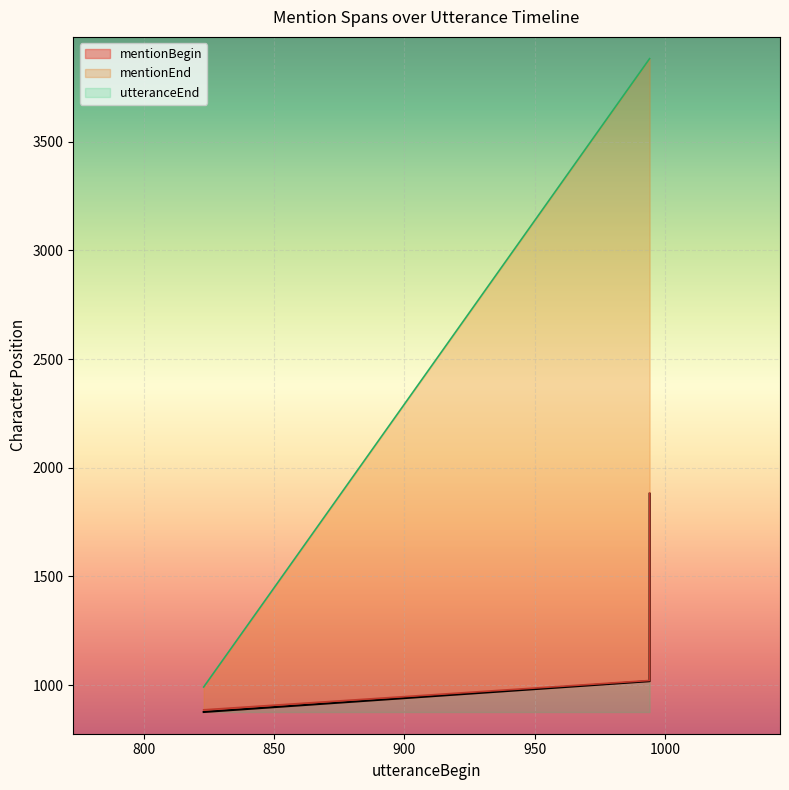

How many lines are shown in the chart?

3